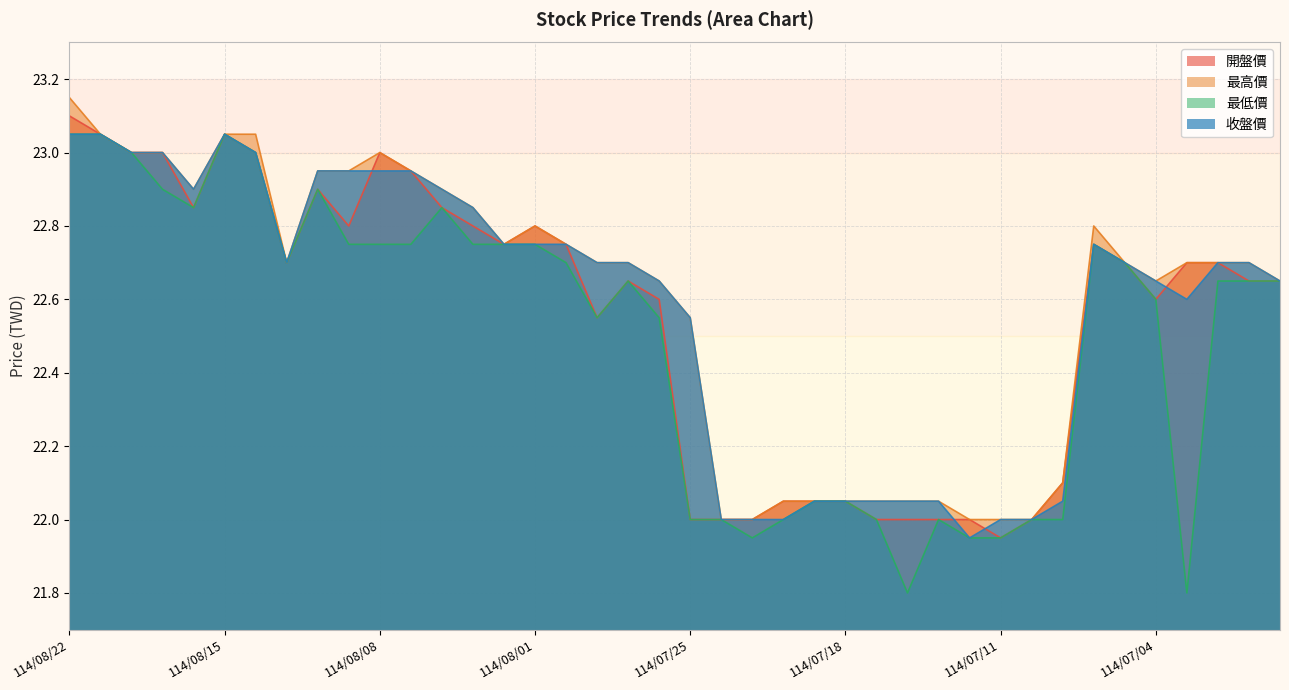

Is it true that 最高價 equals 22.0 at 114/07/24?

True